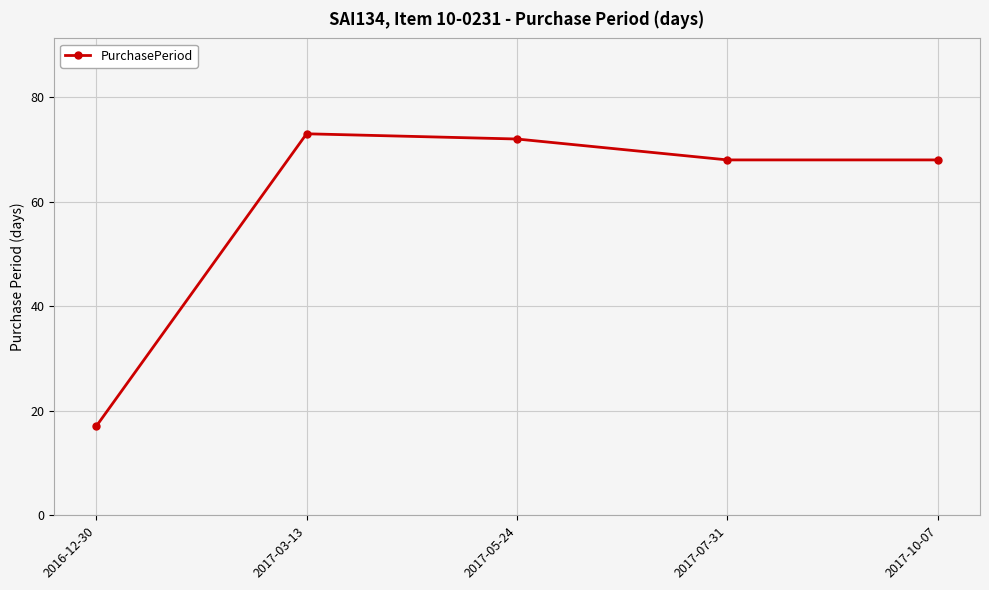

Reading left to right, transcribe all the data shown in this chart.

17	73	72	68	68